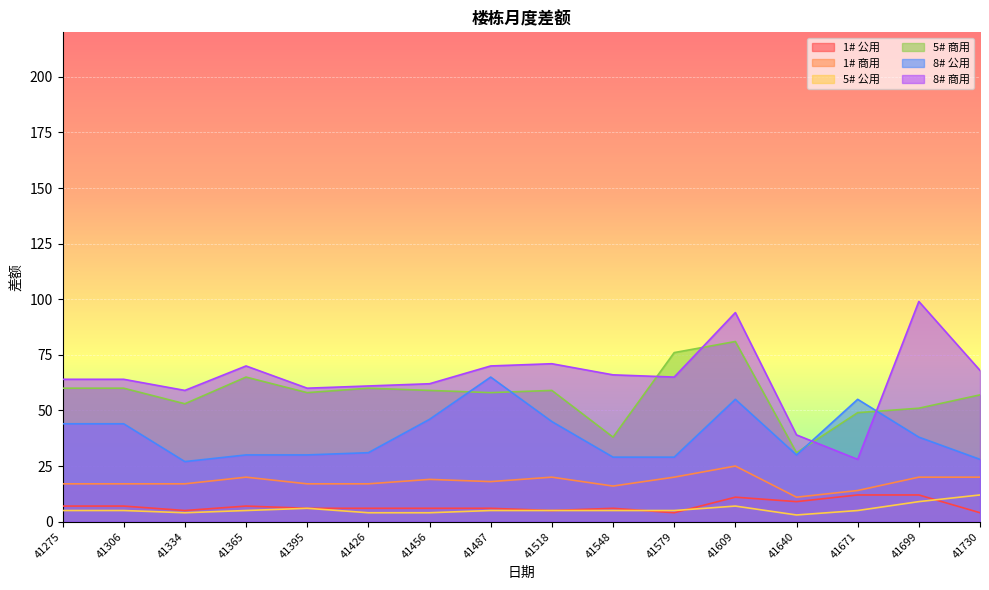

Is it true that 1# 商用 equals 32 at 41487?

False